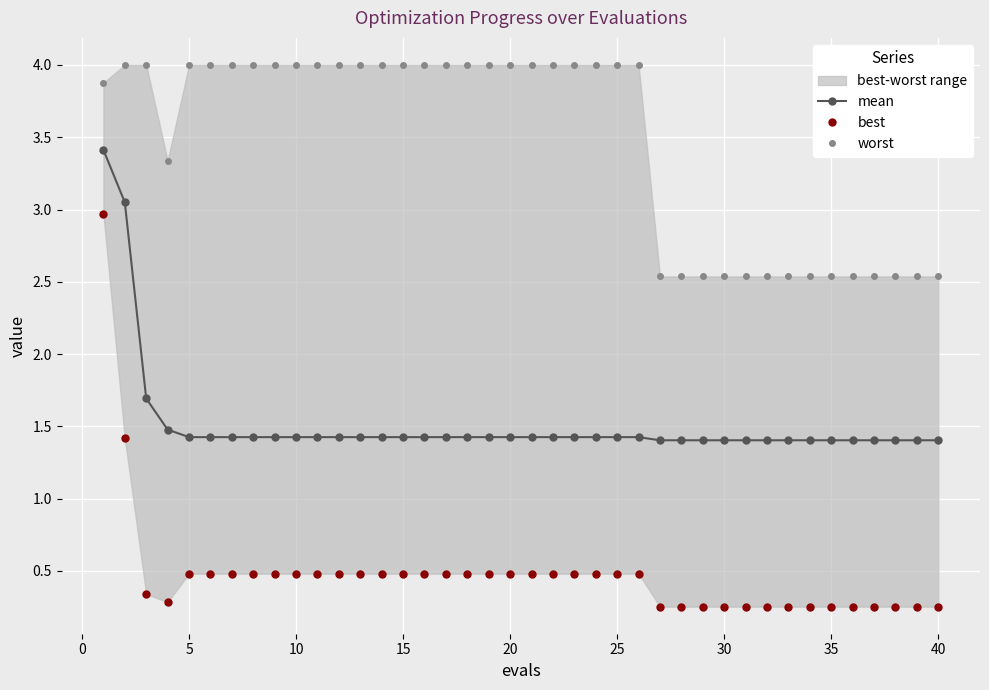

True or false: mean has a value of 1.4 at 35.

True